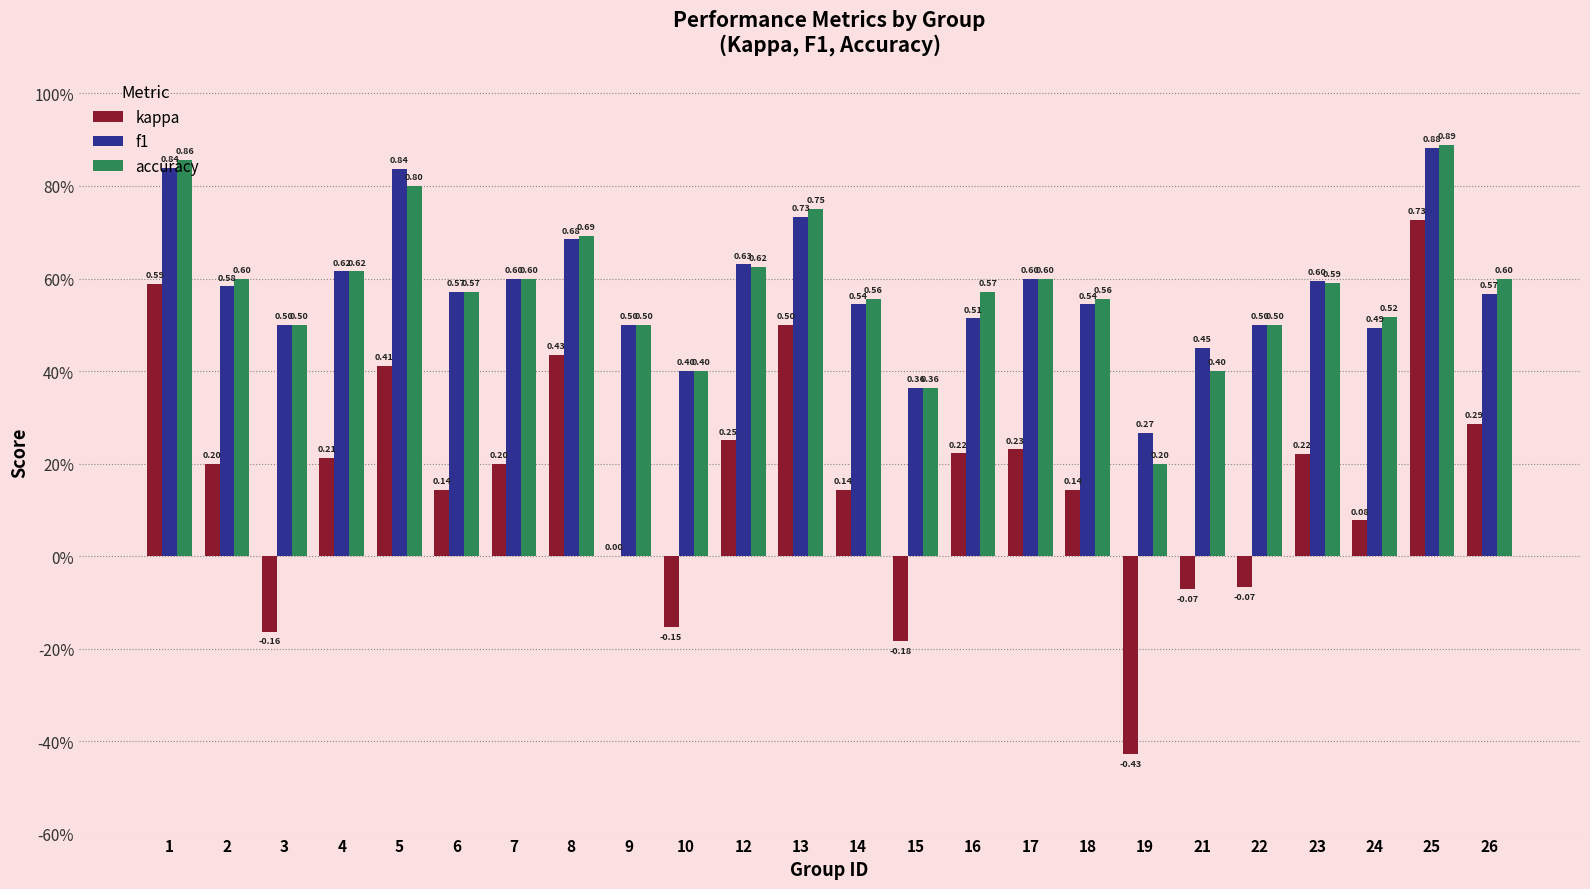

What are all the series names shown in the legend?

kappa, f1, accuracy